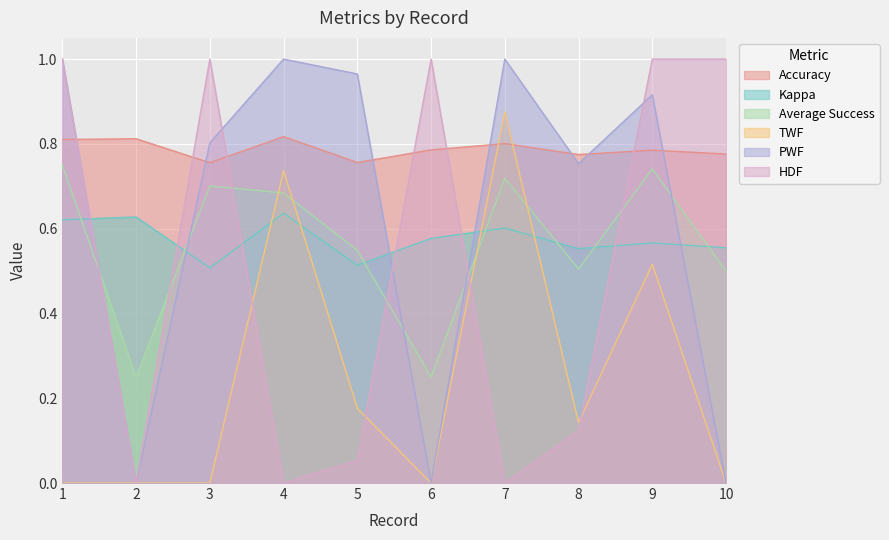

Count the number of categories in the chart.

10